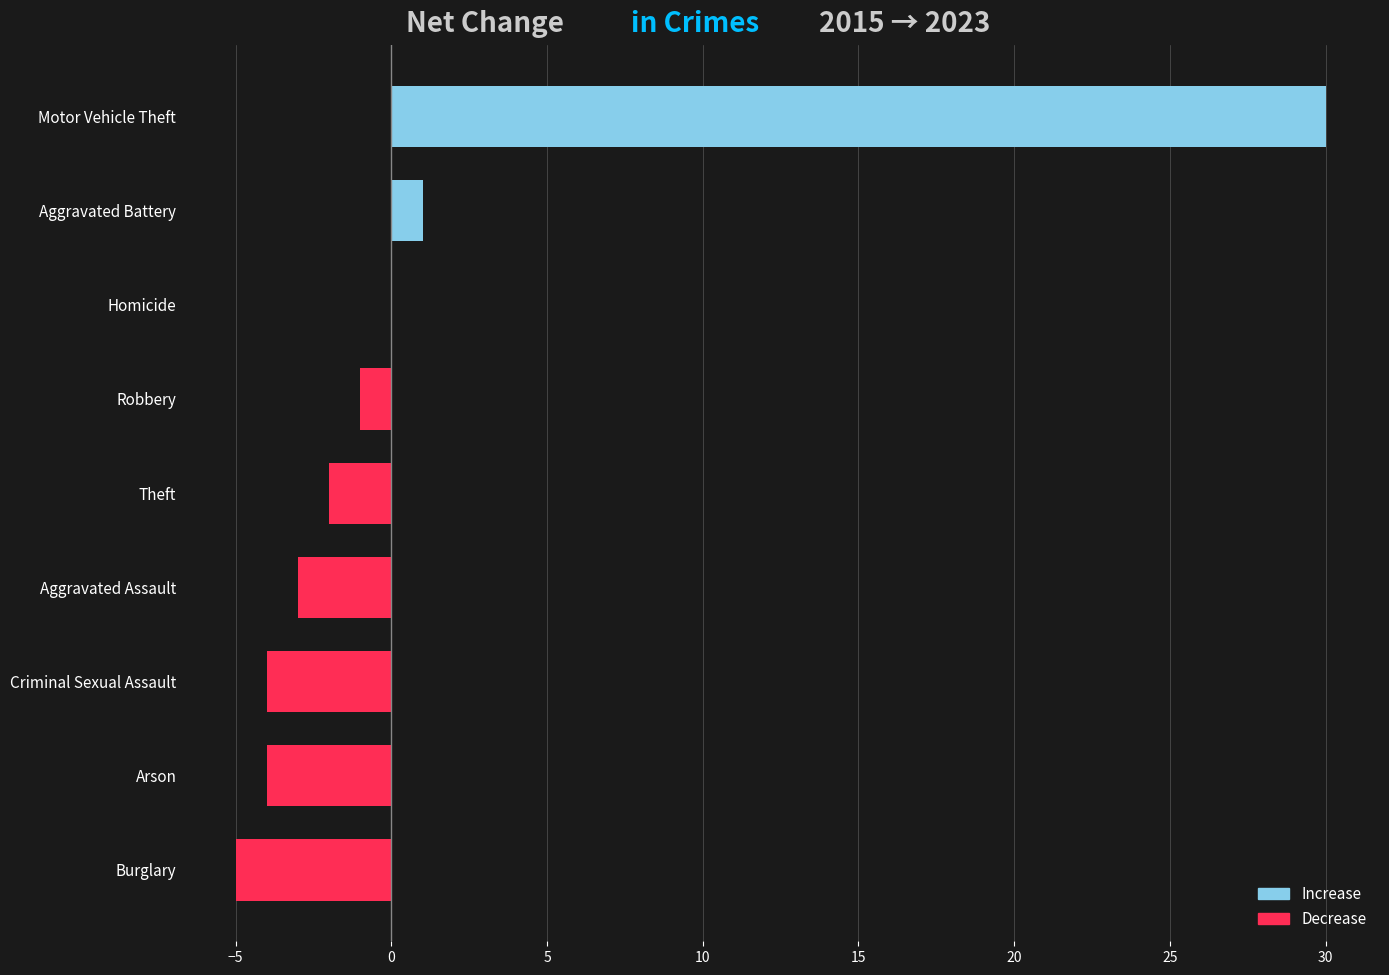

At which label is the value closest to 12?

Aggravated Battery